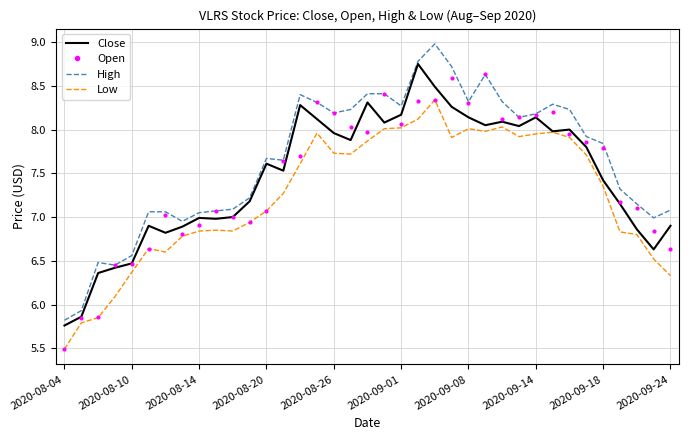

What is the minimum value shown in the chart?

5.5